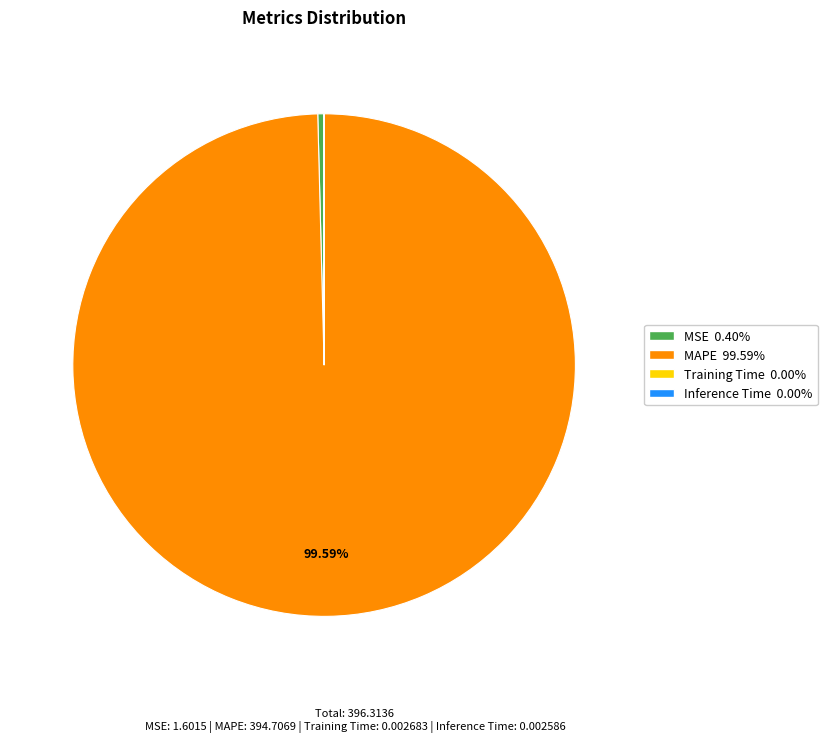

Which category has the biggest portion of the pie?

MAPE